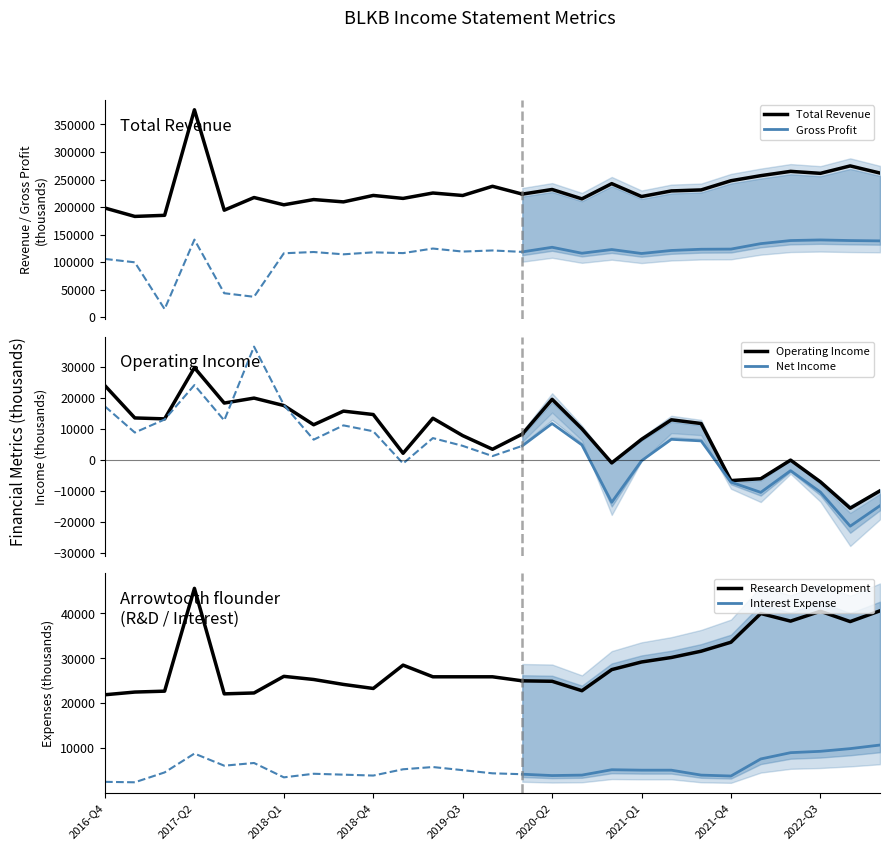

How many times do Operating Income and Interest Expense cross each other?

7